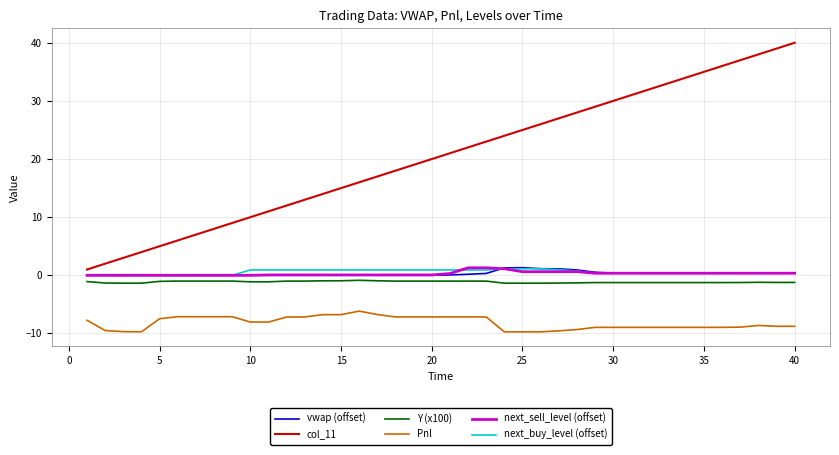

Which series has the widest spread of values?

col_11